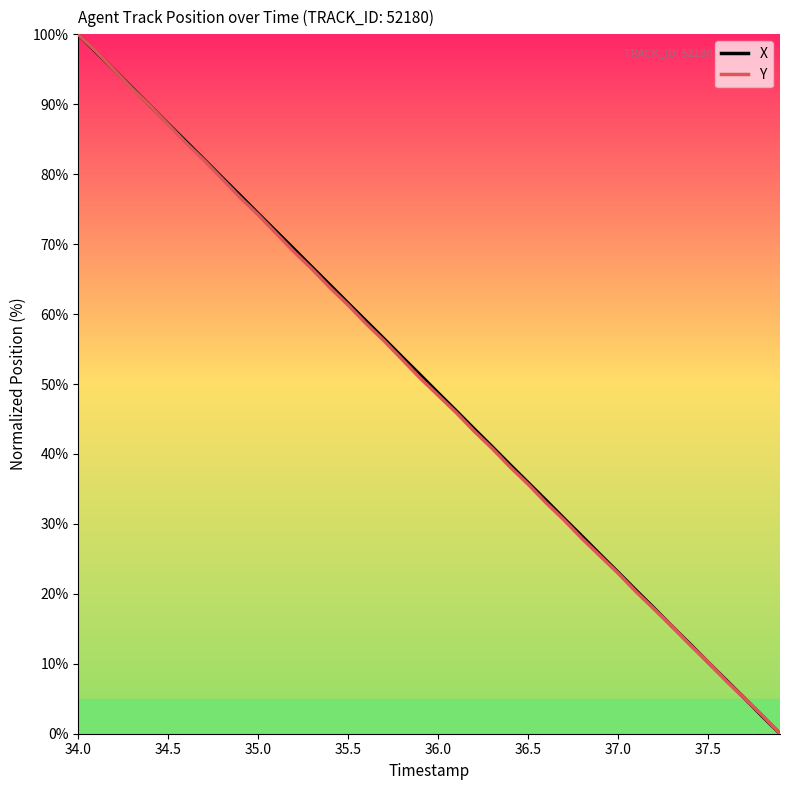

What is the greatest value displayed?

100.0